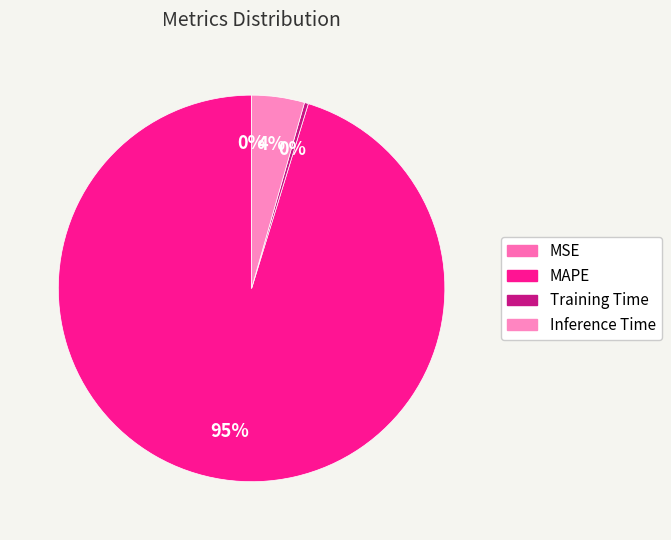

Combined, do MAPE and Inference Time account for over 50%?

Yes